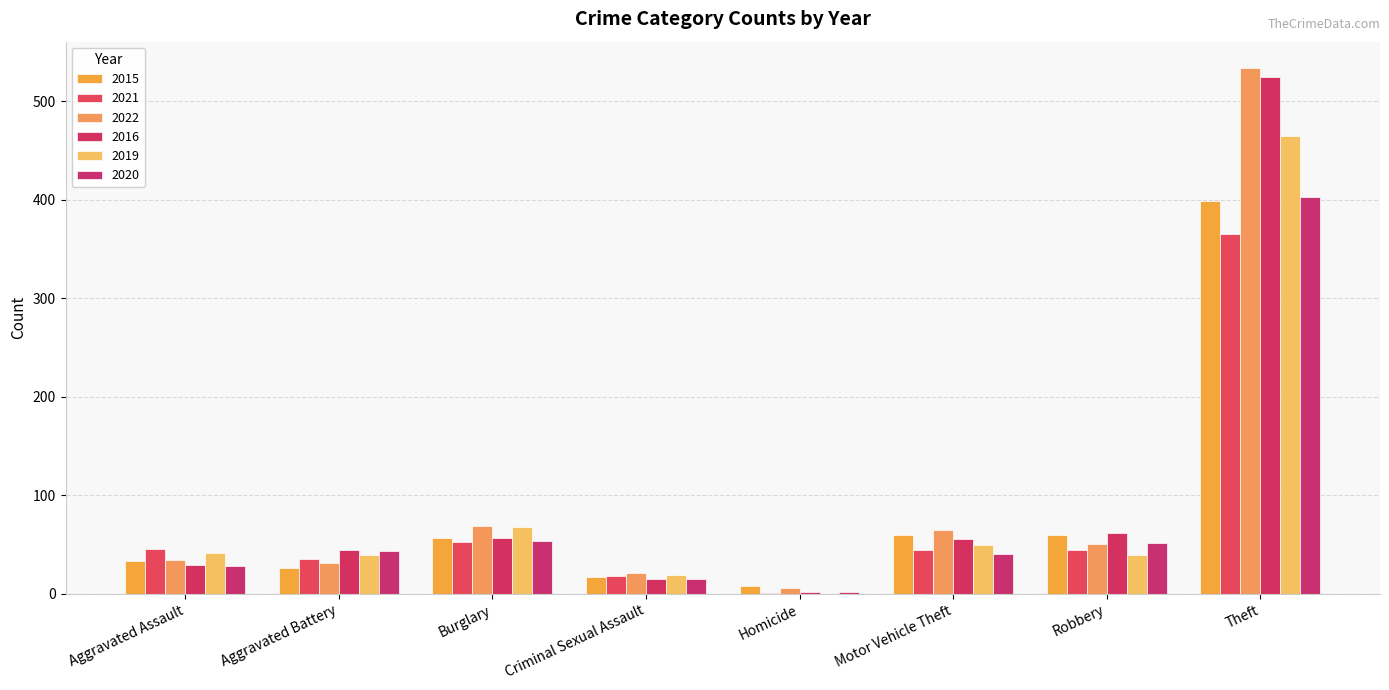

How many groups of bars are there?

8